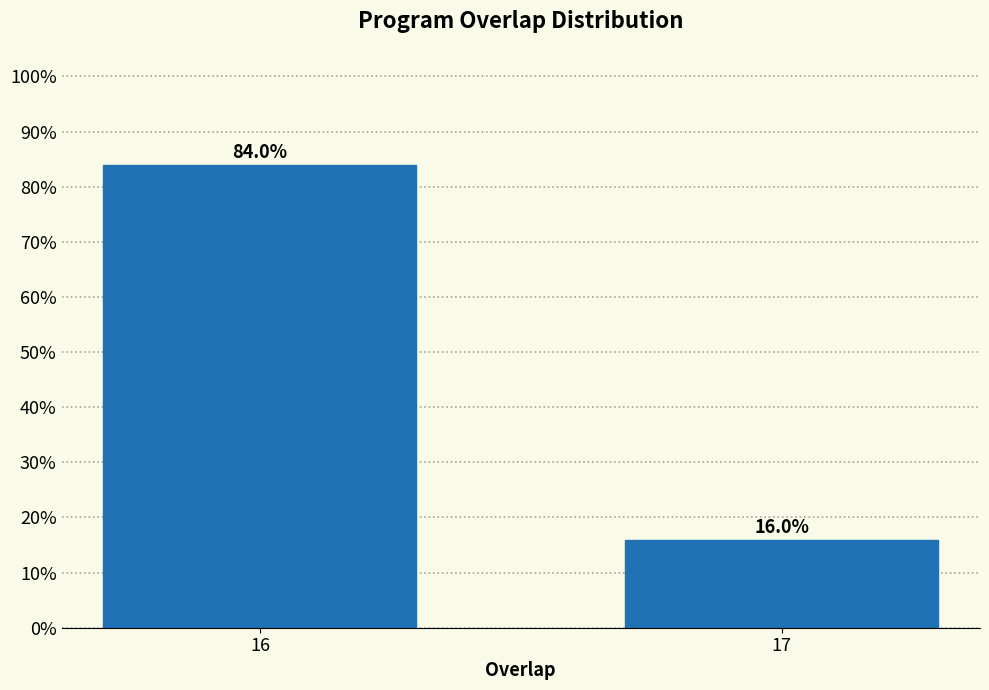

Reading left to right, transcribe all the data shown in this chart.

16=84	17=16